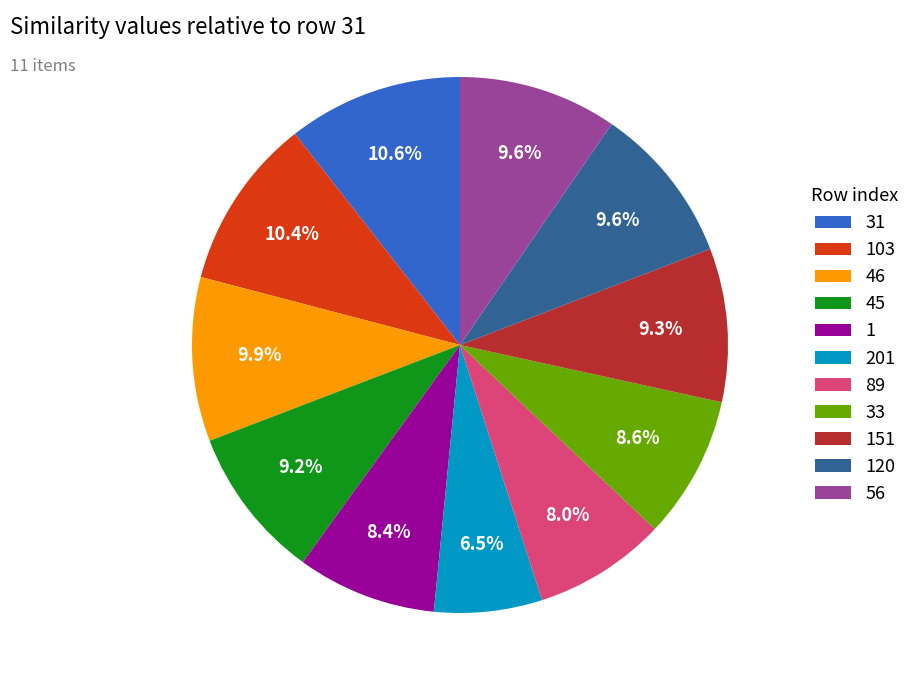

Which has a higher value, 103 or 120?

103